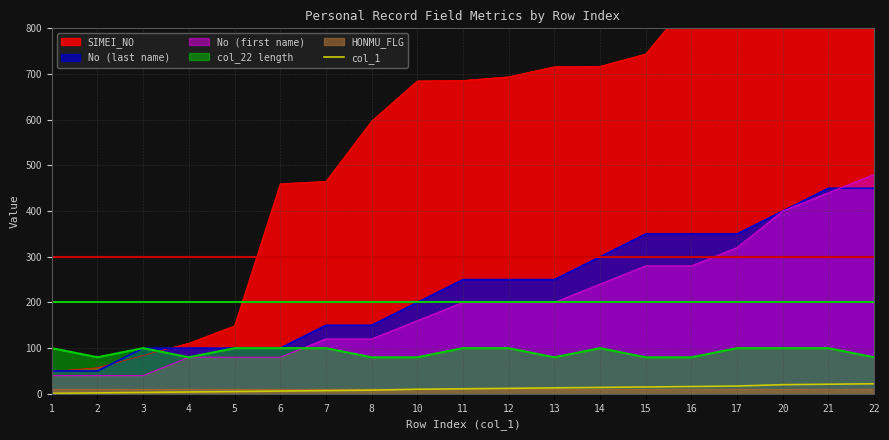

List the labels in order of value, smallest first.

1, 2, 3, 4, 5, 6, 7, 8, 10, 11, 12, 13, 14, 15, 16, 17, 20, 21, 22